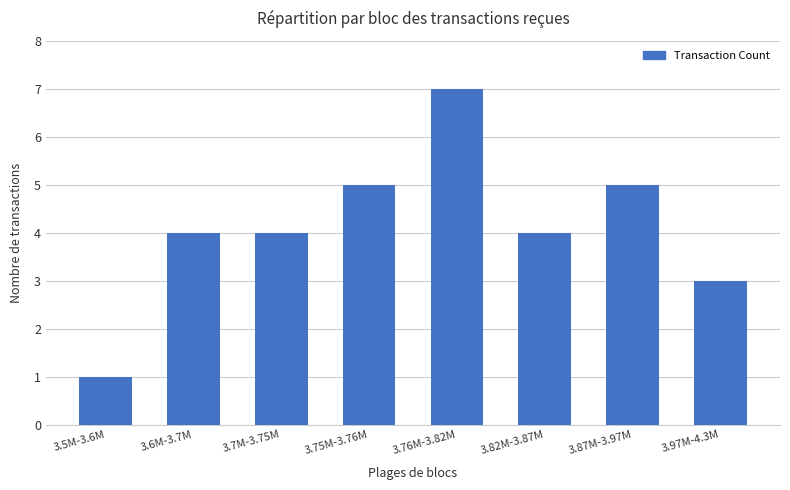

Which category has the highest value across all series?

3.76M-3.82M